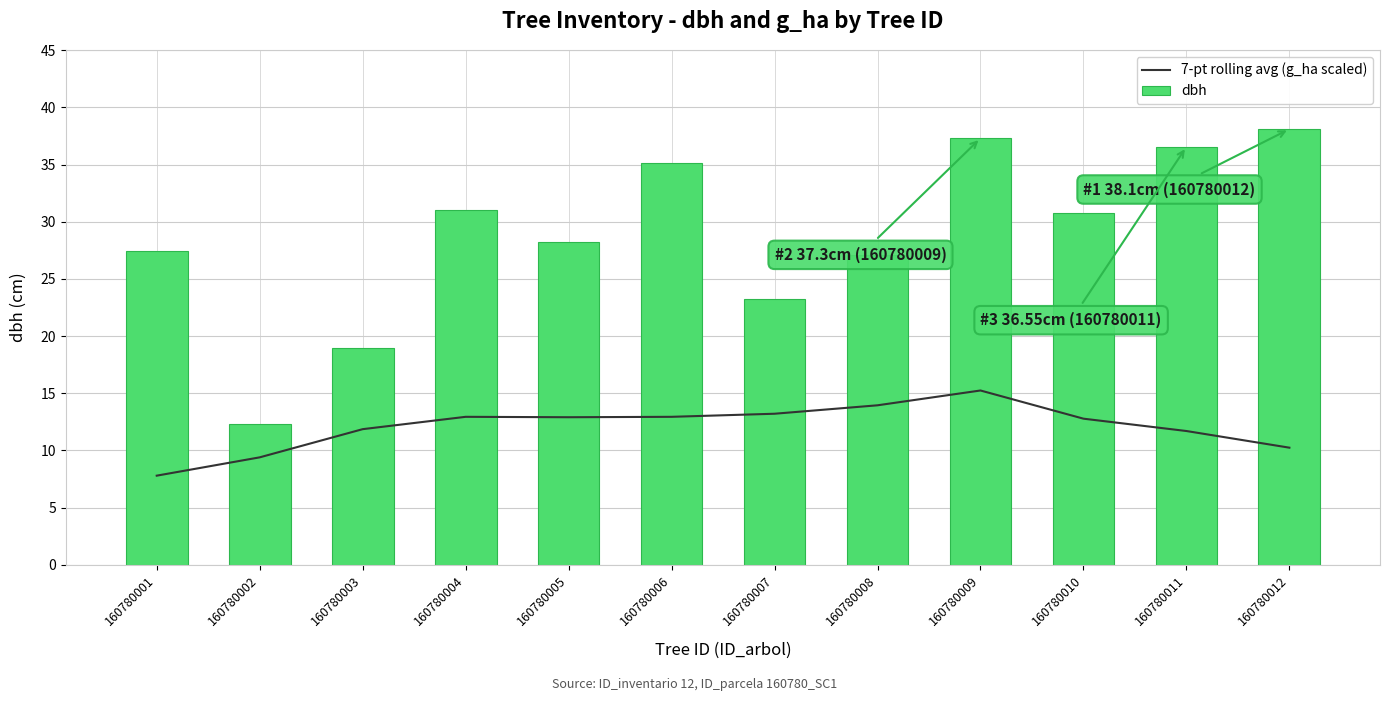

Reading left to right, transcribe all the data shown in this chart.

7-pt rolling avg (g_ha scaled): 160780001=7.8	160780002=9.4	160780003=11.9	160780004=12.9	160780005=12.9	160780006=12.9	160780007=13.2	160780008=13.9	160780009=15.2	160780010=12.8	160780011=11.7	160780012=10.2
dbh: 160780001=27.4	160780002=12.3	160780003=18.9	160780004=31.1	160780005=28.2	160780006=35.1	160780007=23.2	160780008=27.1	160780009=37.3	160780010=30.8	160780011=36.5	160780012=38.1